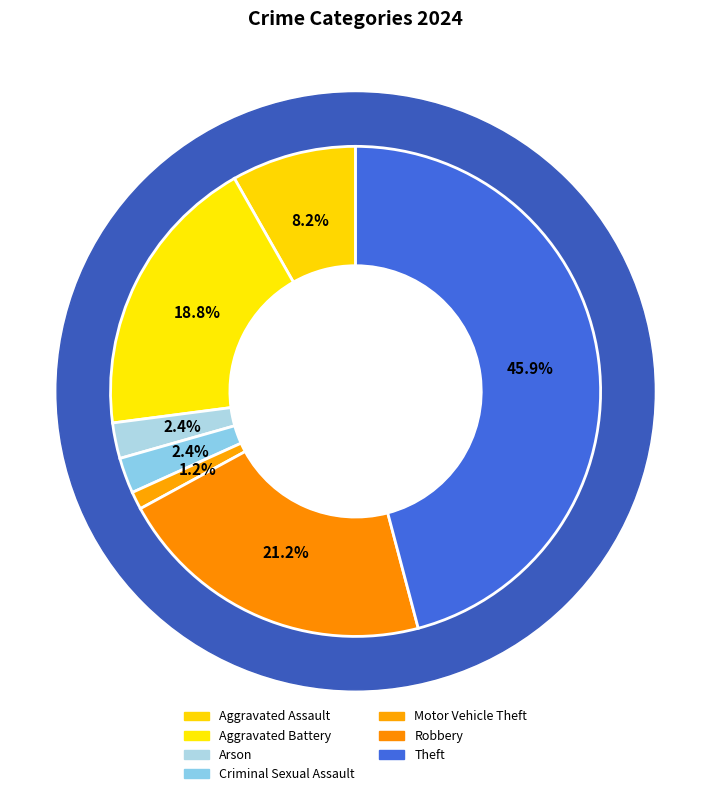

Which category has the biggest portion of the pie?

Theft